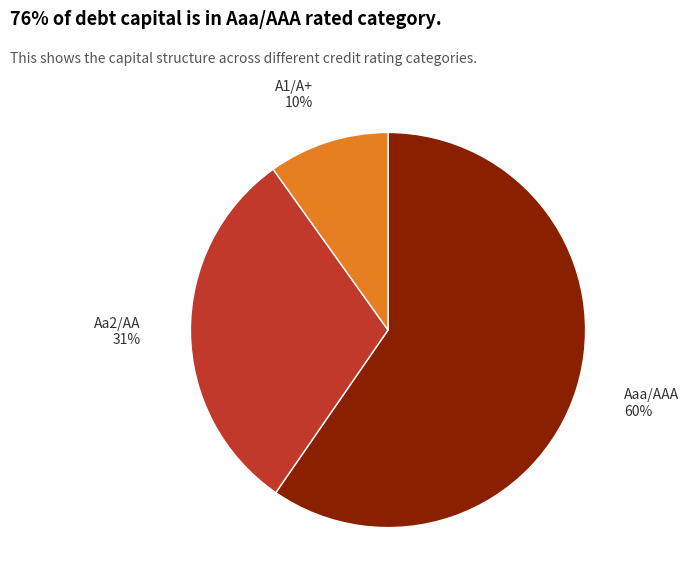

To the nearest percent, what is the average slice percentage?

33%